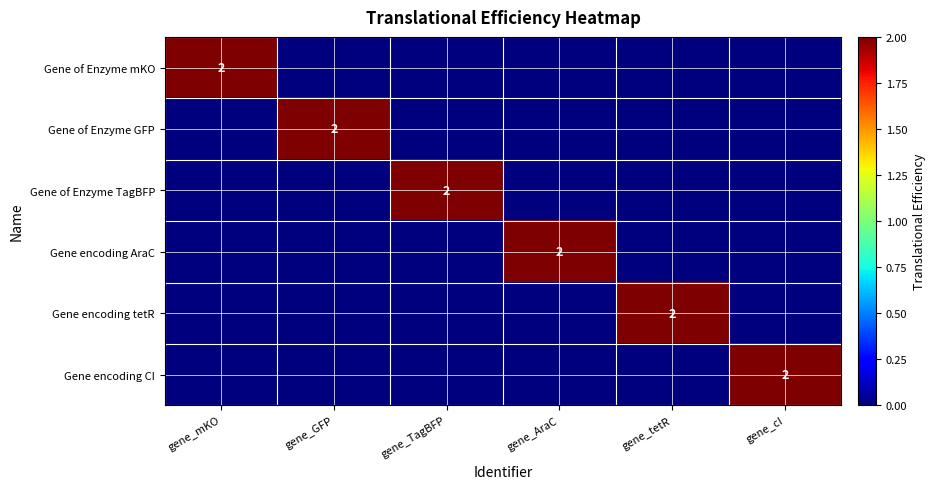

Is it true that Gene encoding CI equals 2 at gene_cI?

True